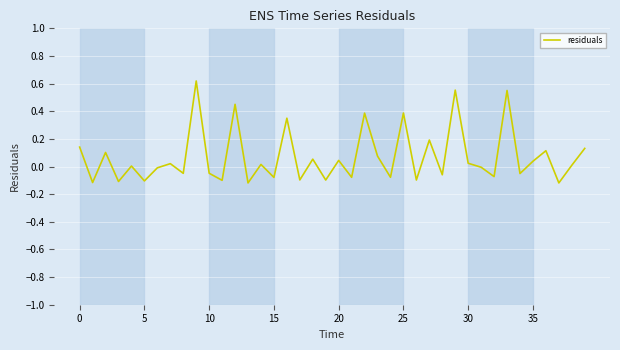

At which category does the chart reach its peak across all series?

9